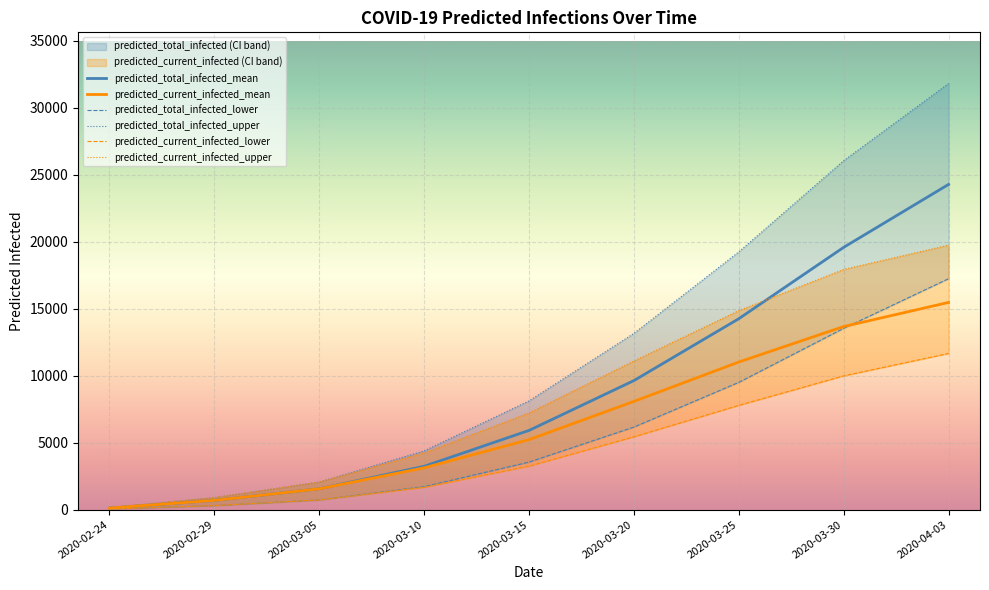

What is the greatest value displayed?

31819